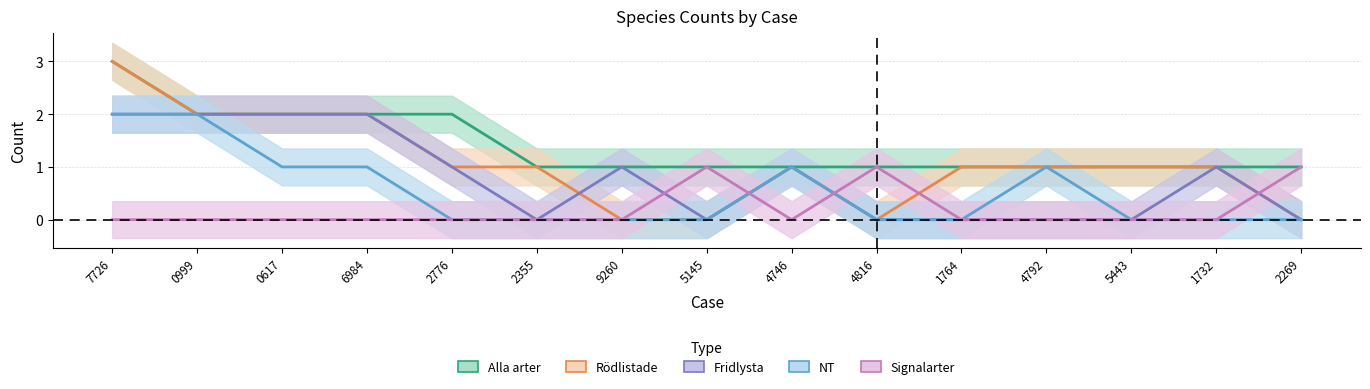

Is it true that Alla arter equals 1 at 5145?

True